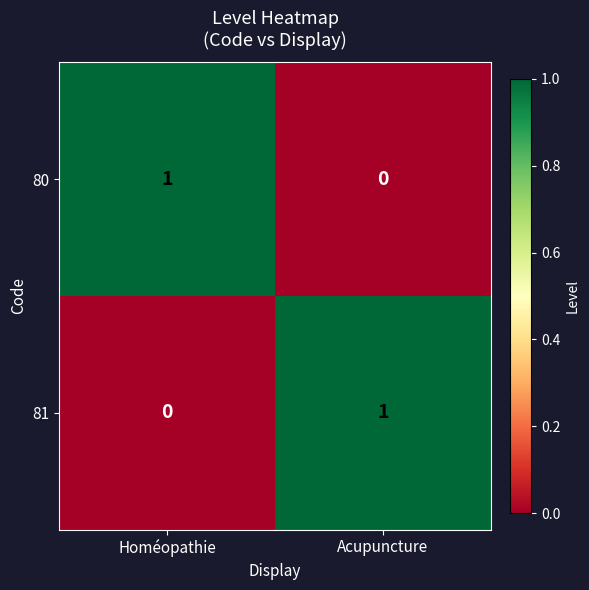

Rank the series at Homéopathie from highest to lowest value.

80, 81